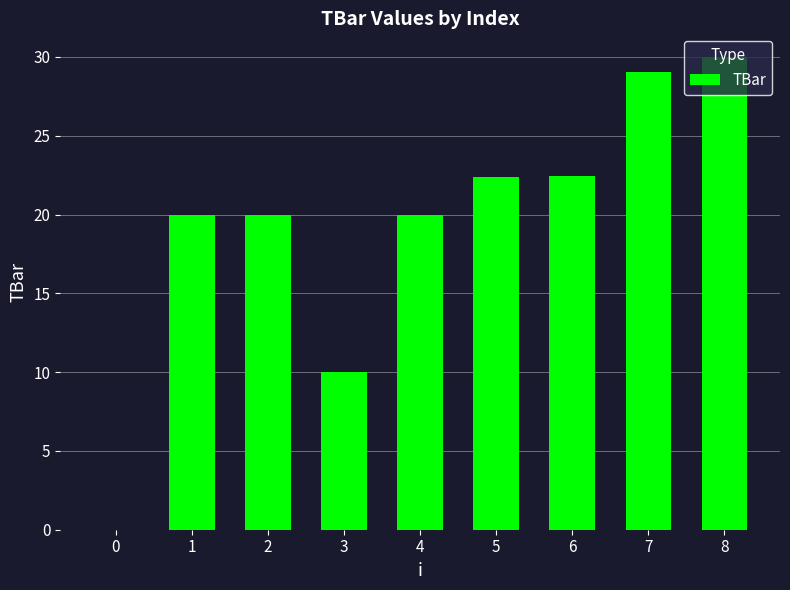

What is the approximate value at 2?

20.0